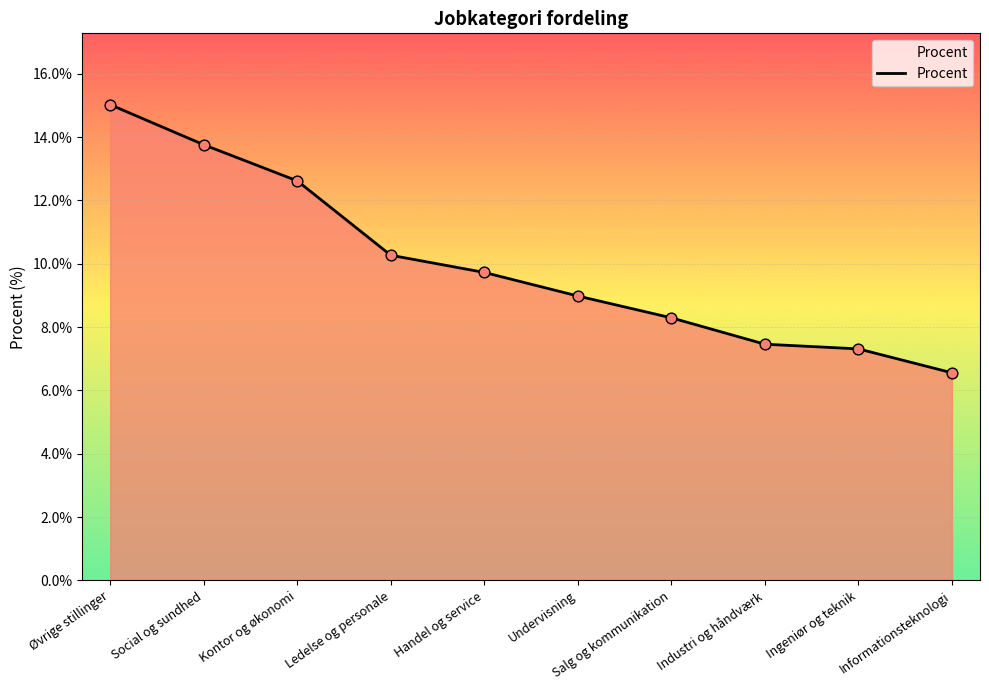

Which has a higher value, Ingeniør og teknik or Salg og kommunikation?

Salg og kommunikation